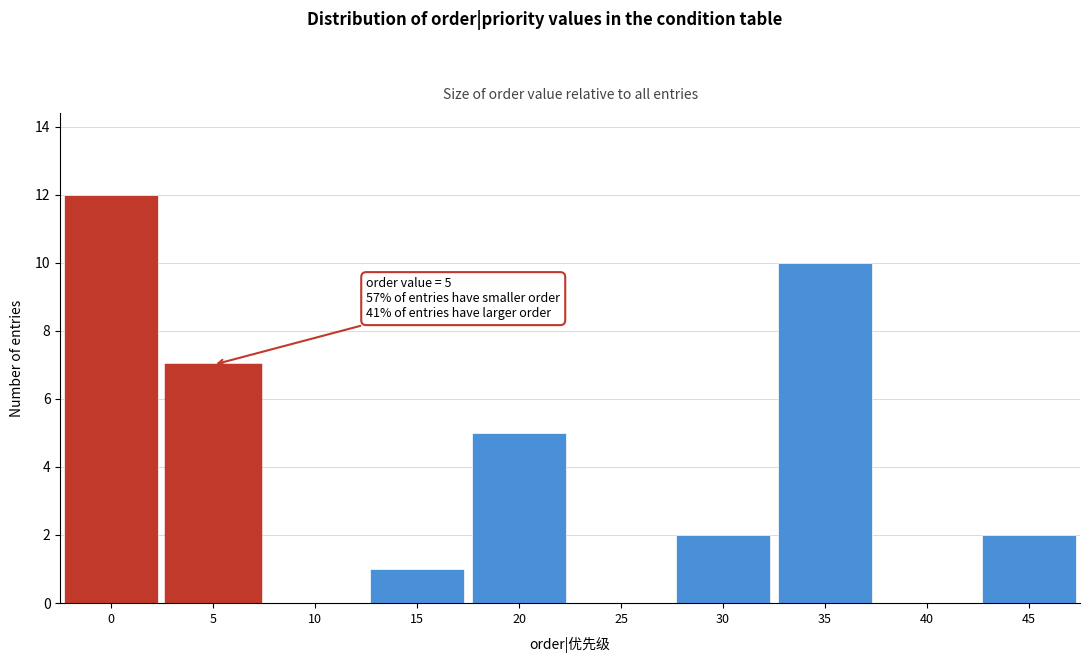

Reading left to right, transcribe all the data shown in this chart.

0=12	5=7	10=0	15=1	20=5	25=0	30=2	35=10	40=0	45=2